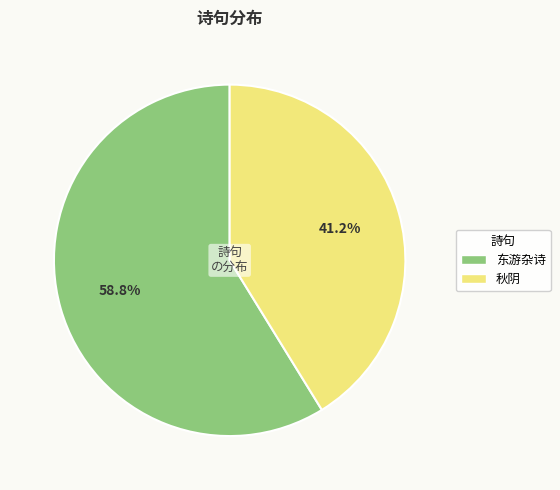

Is there any slice that represents more than half of the pie?

Yes